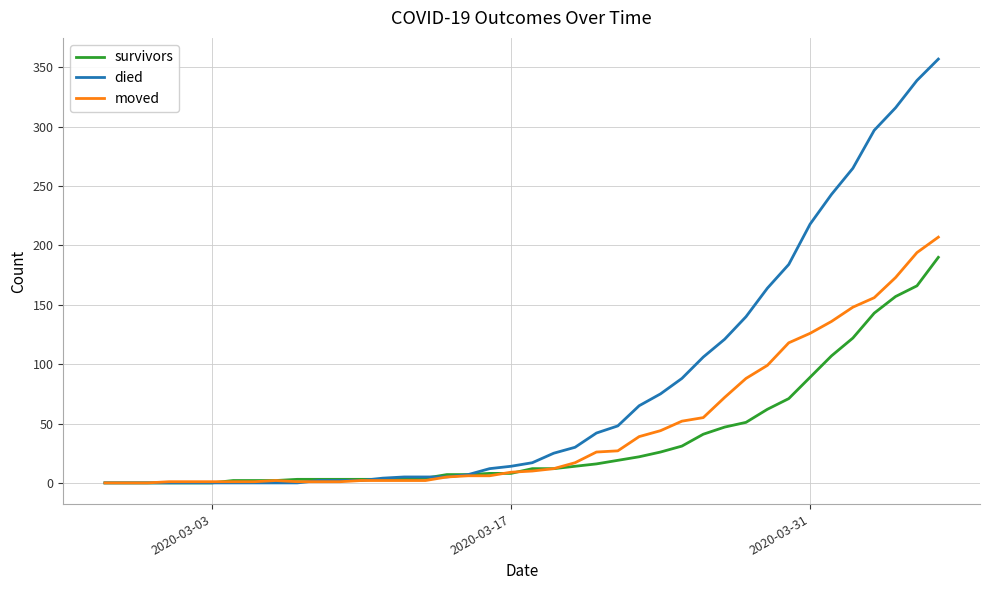

Which series has the largest range (max minus min)?

died